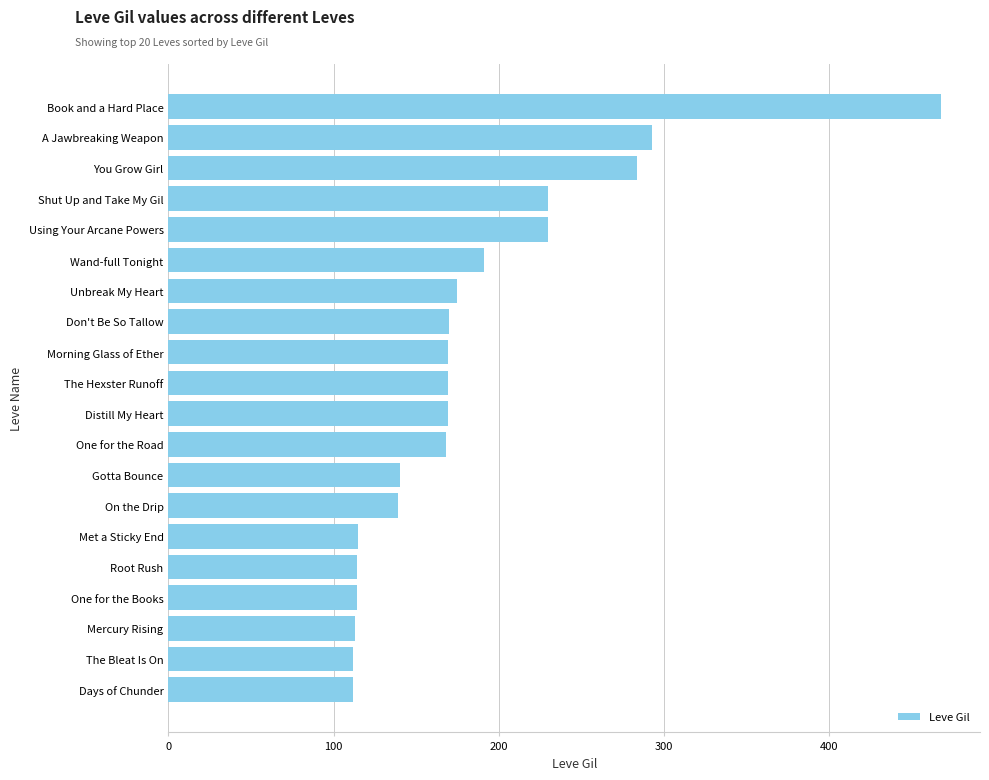

Between Using Your Arcane Powers and One for the Road, which is larger?

Using Your Arcane Powers